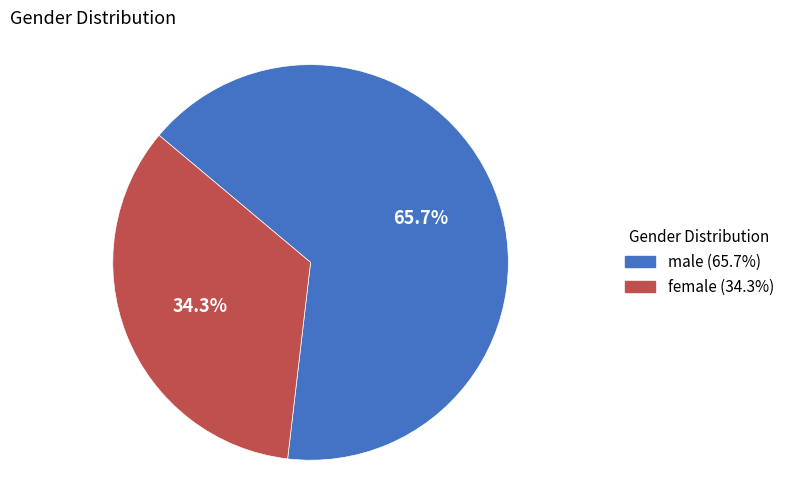

Rank the categories by value from highest to lowest.

male, female